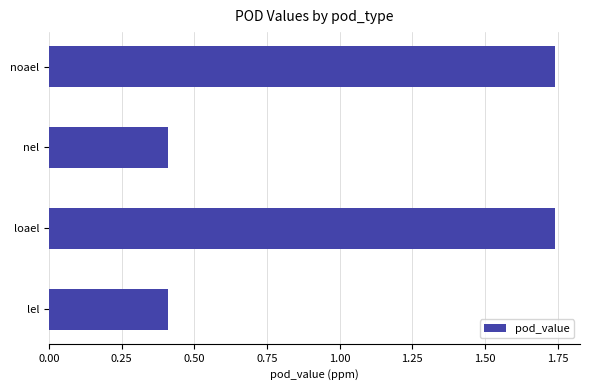

What is the sum of the values at nel and lel?

0.8